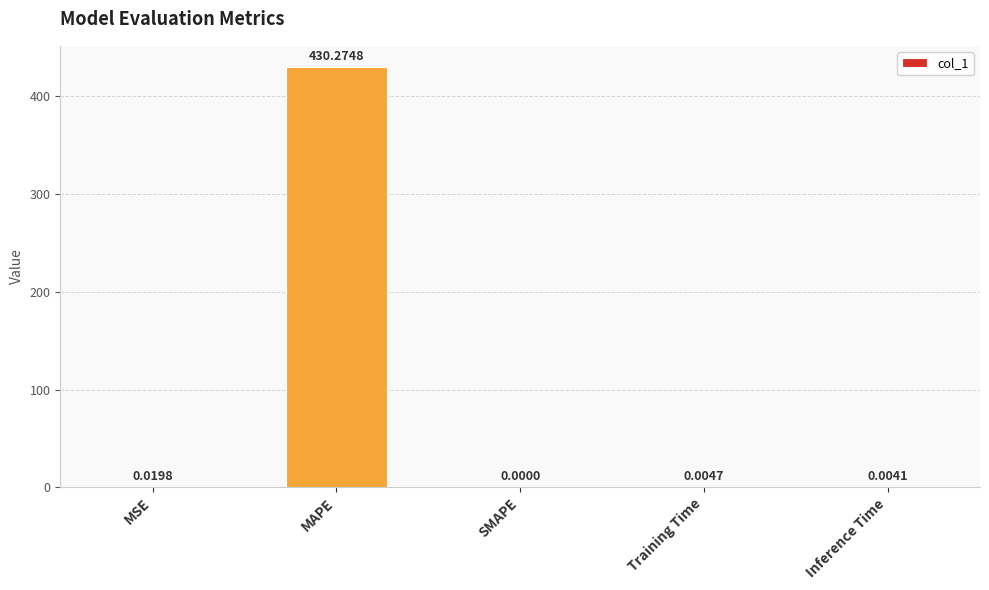

How many values are above zero?

4